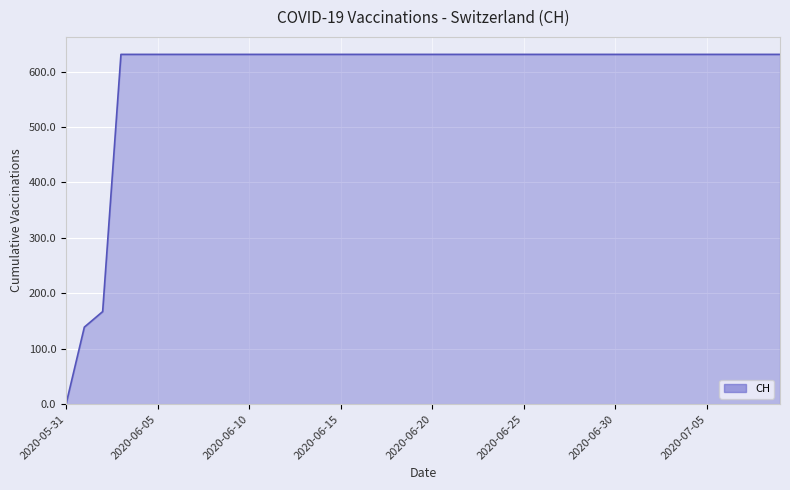

What is the difference between the maximum and minimum values?

631